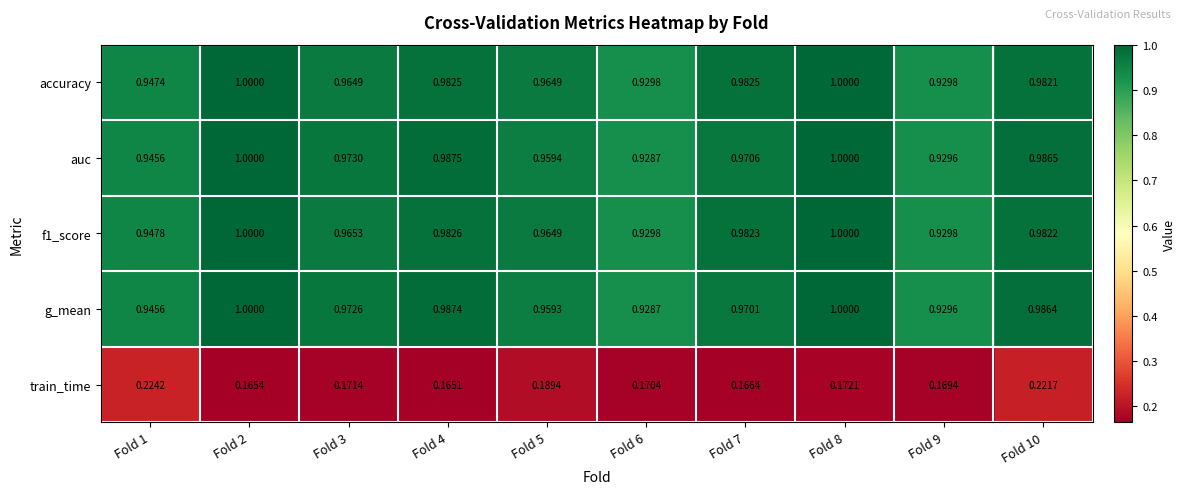

Which label corresponds to the smallest value in the chart?

Fold 4